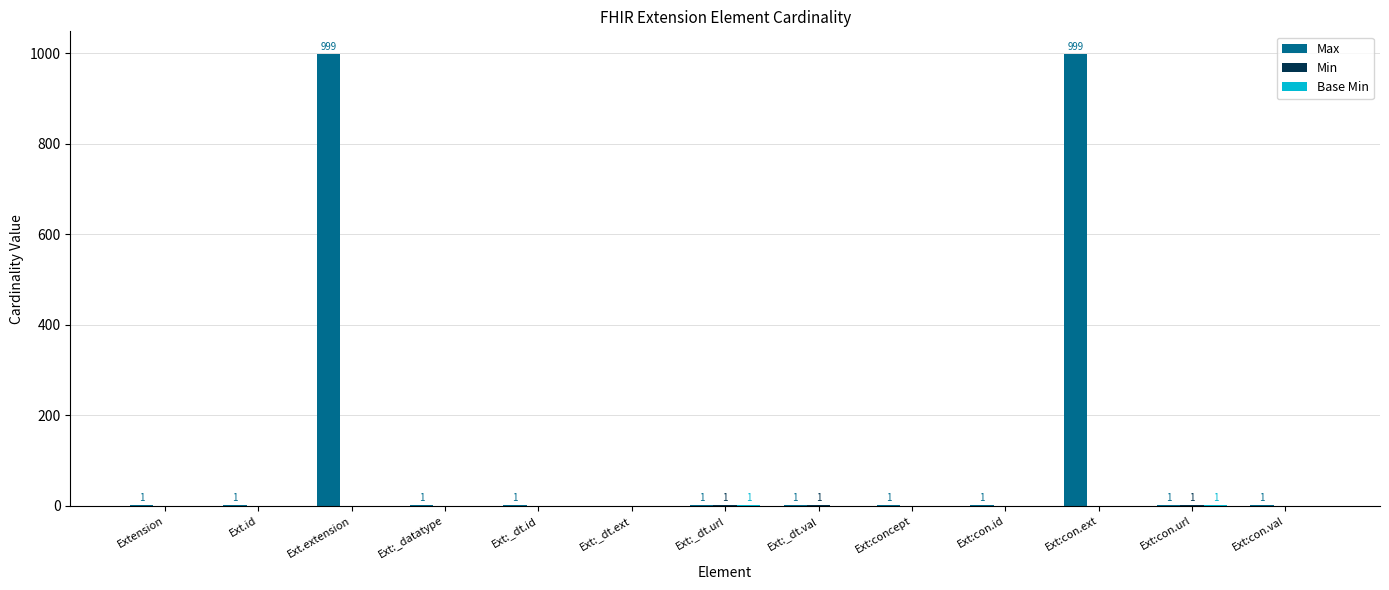

What is the sum of all Max values?

2008